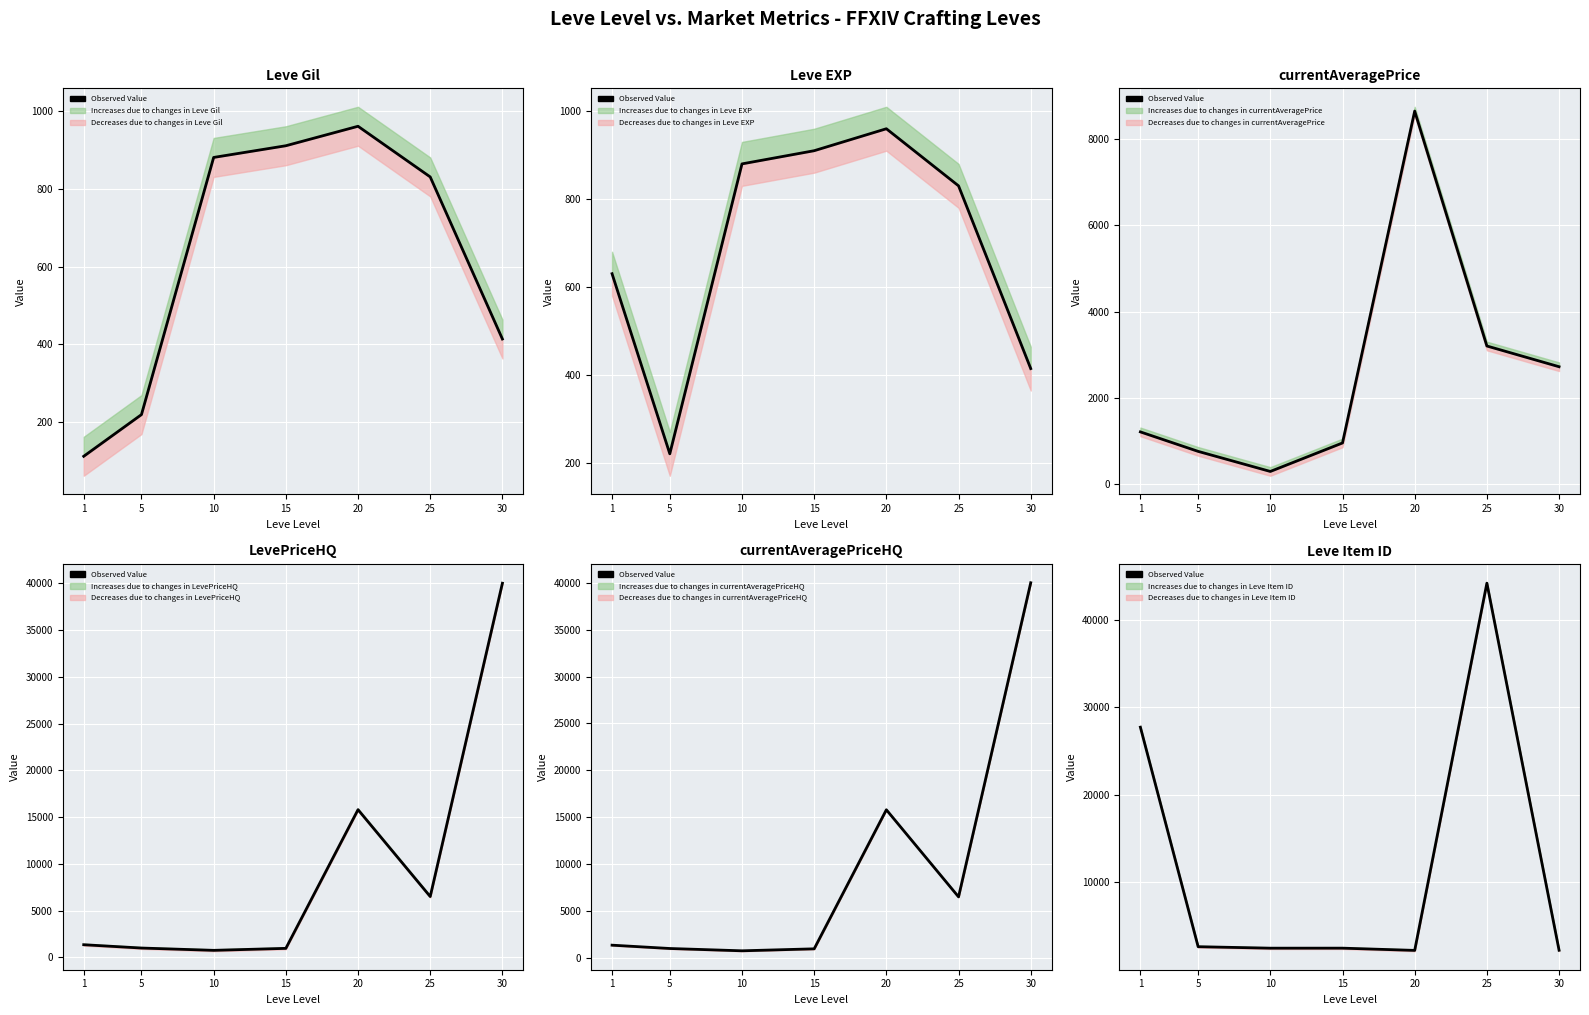

Which has a higher value, 15 or 30?

15